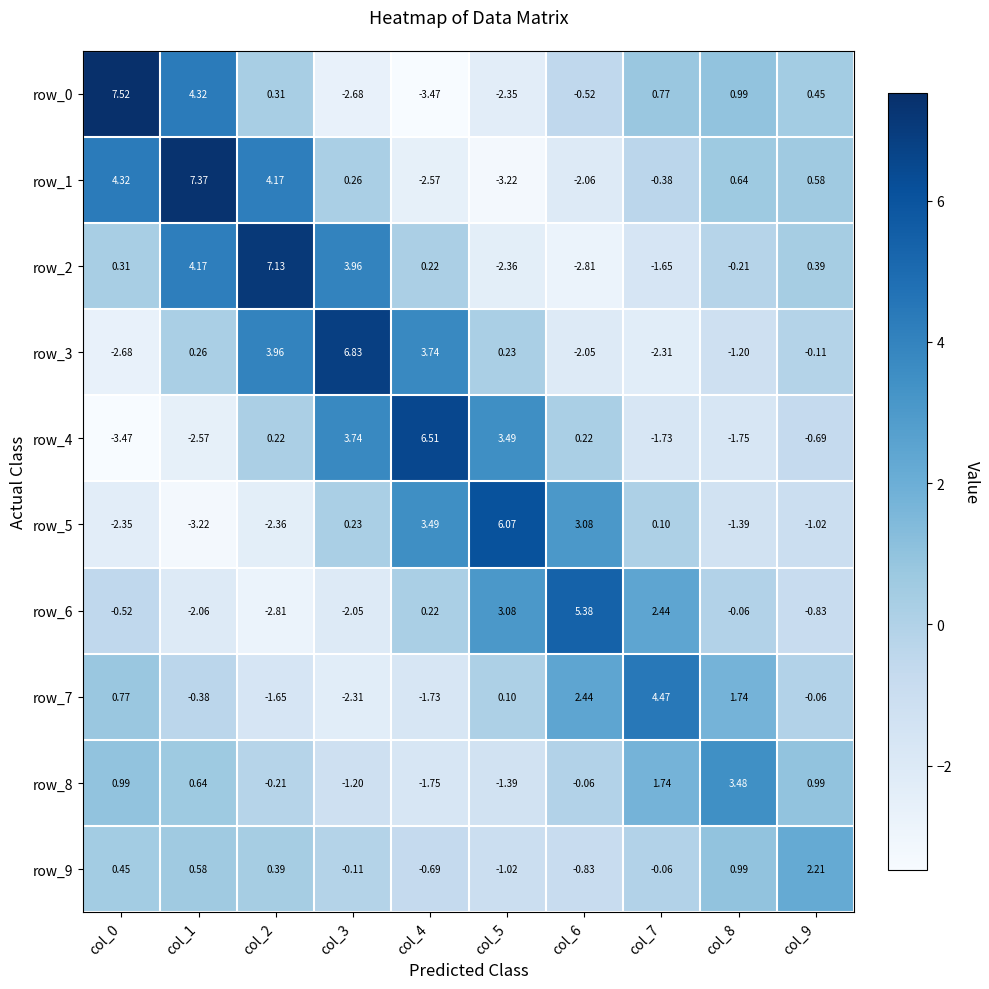

At which label does row_0 reach its minimum?

col_4